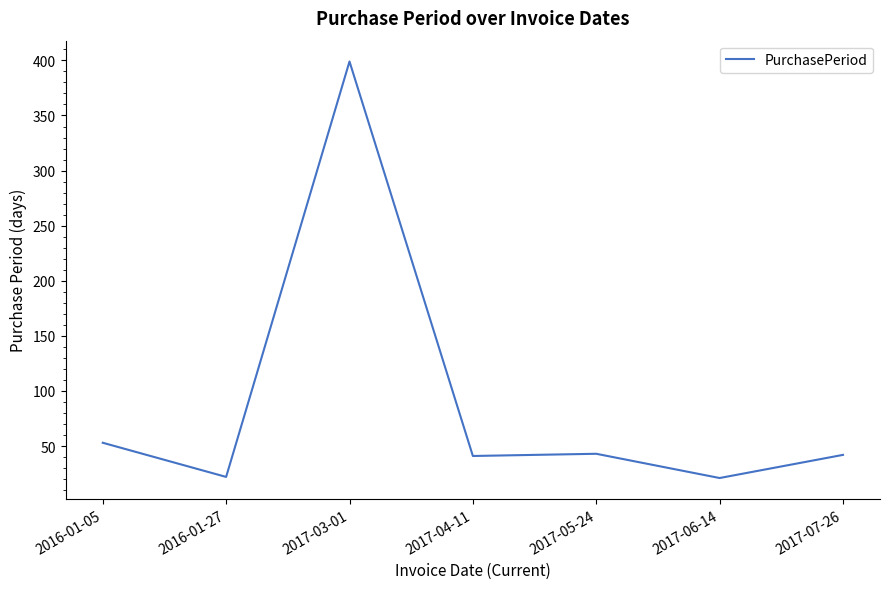

What is the change in value from 2016-01-05 to 2017-06-14?

-32